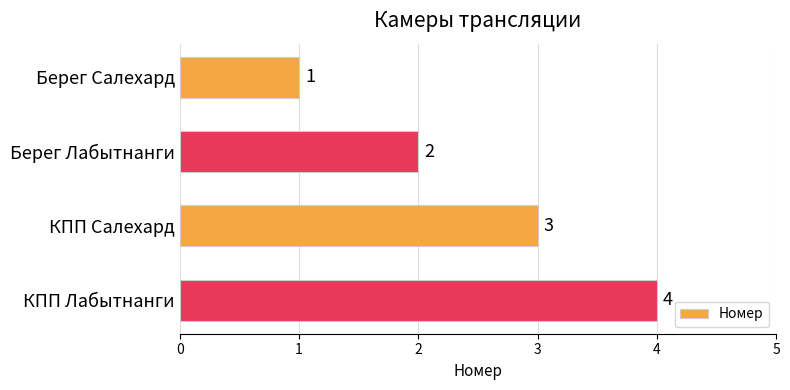

List the labels in order of value, largest first.

КПП Лабытнанги, КПП Салехард, Берег Лабытнанги, Берег Салехард